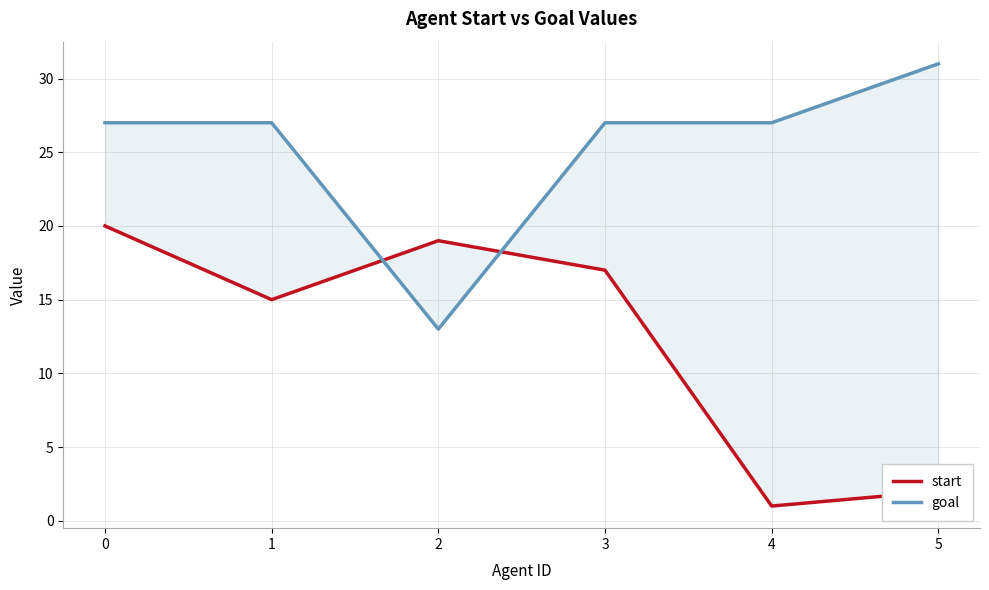

True or false: start has a value of 17 at 3.

True